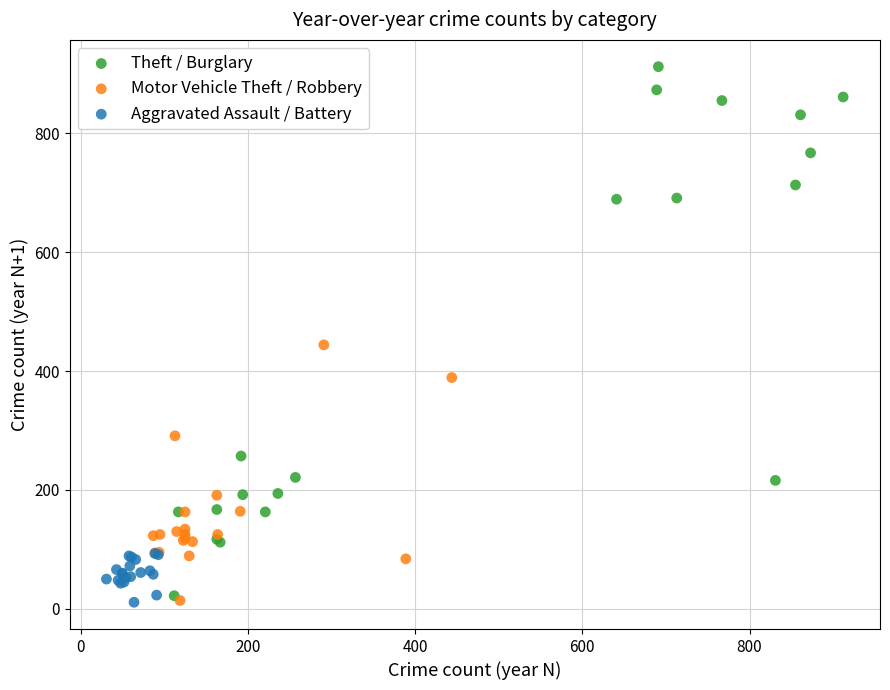

Which series contains the highest Y value?

Theft / Burglary